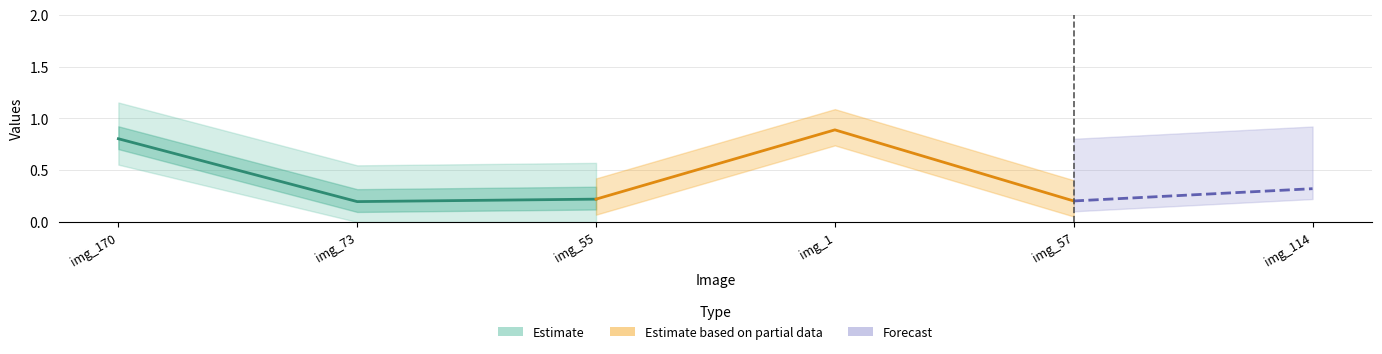

Is it true that the value at ACCEDE04407_57.png is 0.3?

False